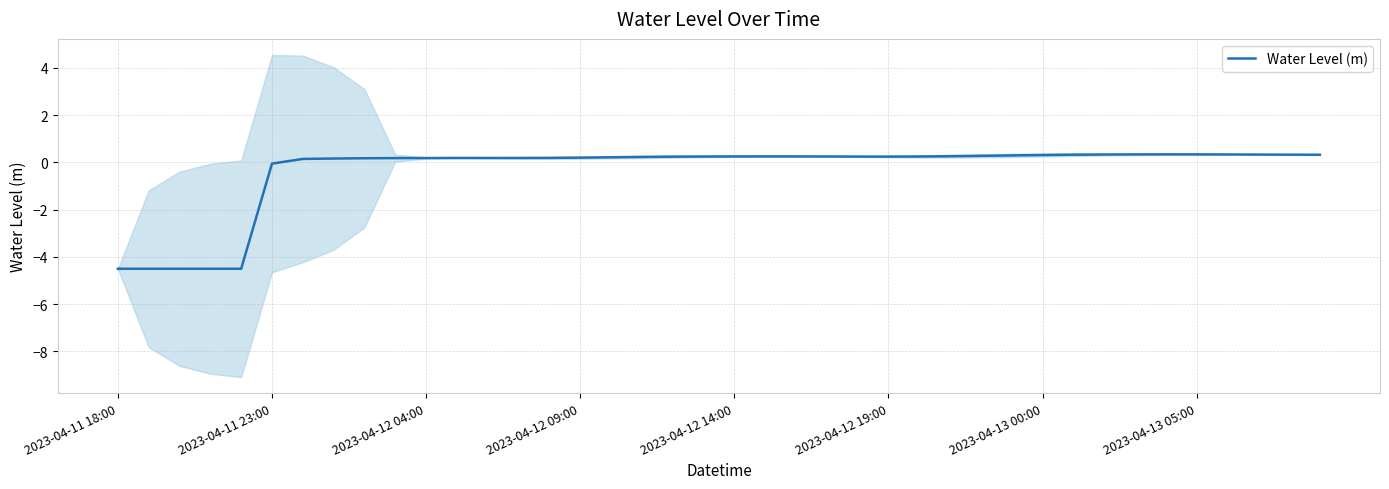

What is the maximum value for Water Level (m)?

0.3